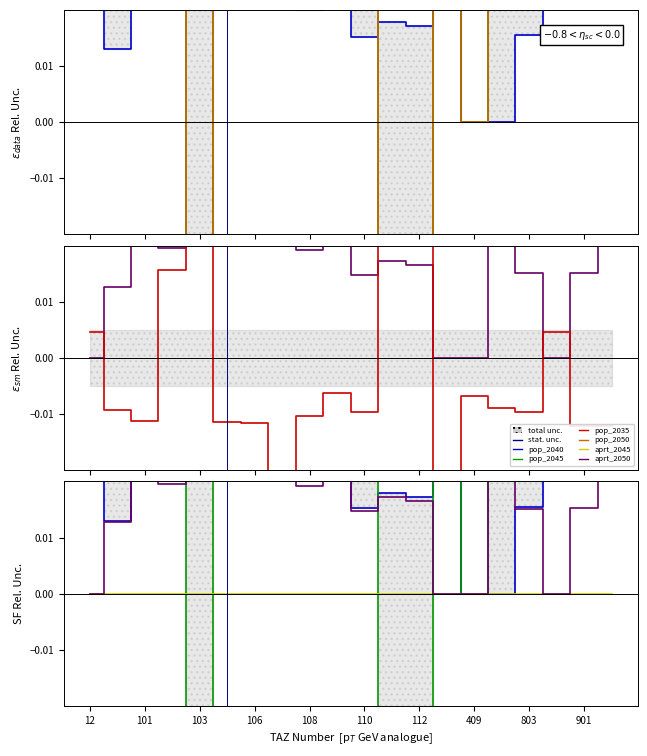

The value of pop_2035 at 108 is -0.0. True or false?

True